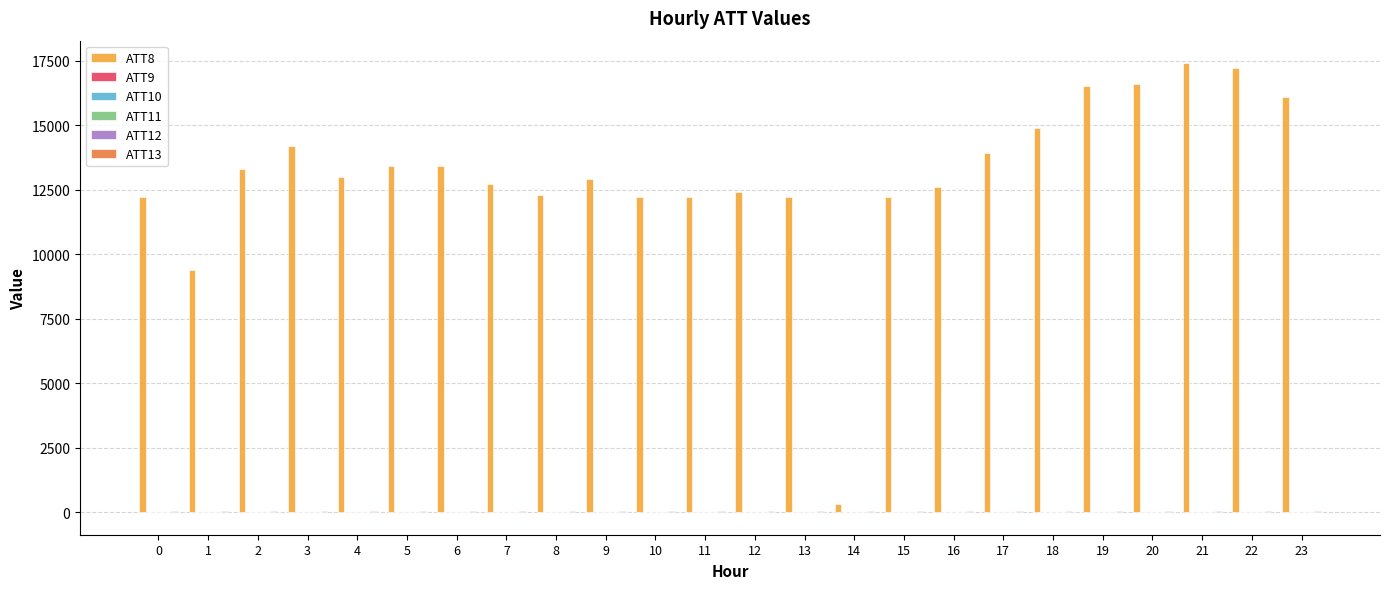

What is the maximum value shown in the chart?

17400.0